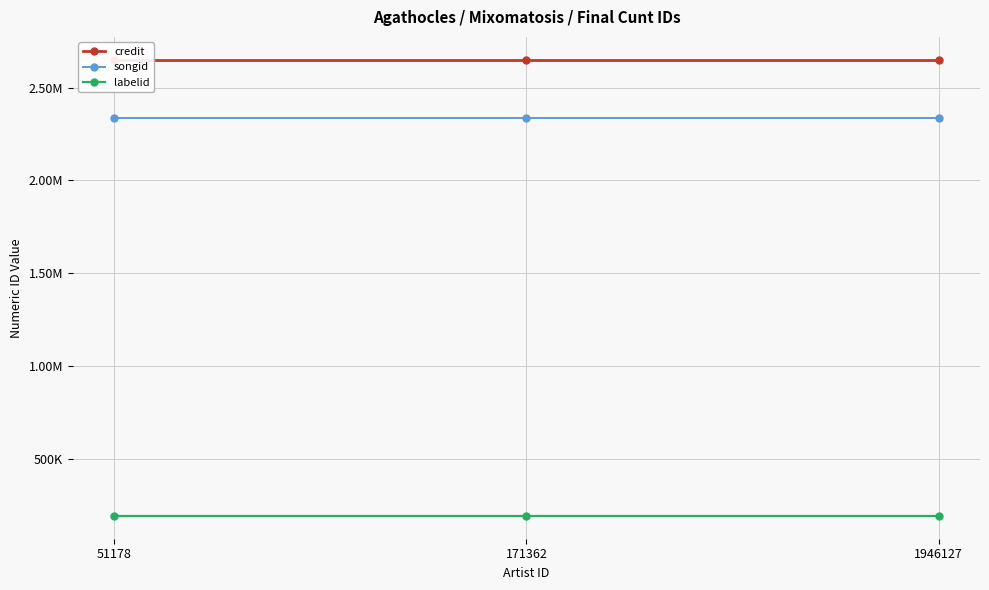

Reading left to right, transcribe all the data shown in this chart.

credit: 2650074	2650074	2650074
songid: 2337405	2337405	2337405
labelid: 190695	190695	190695